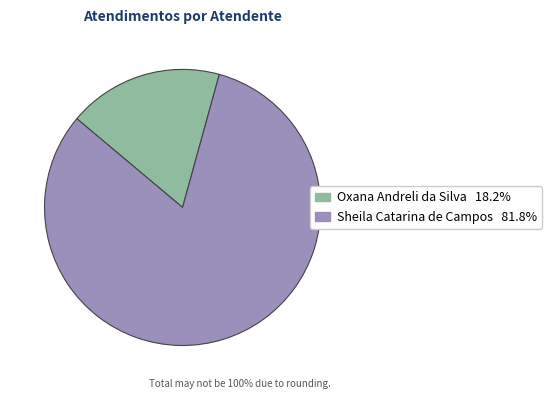

Which slice is the smallest?

Oxana Andreli da Silva